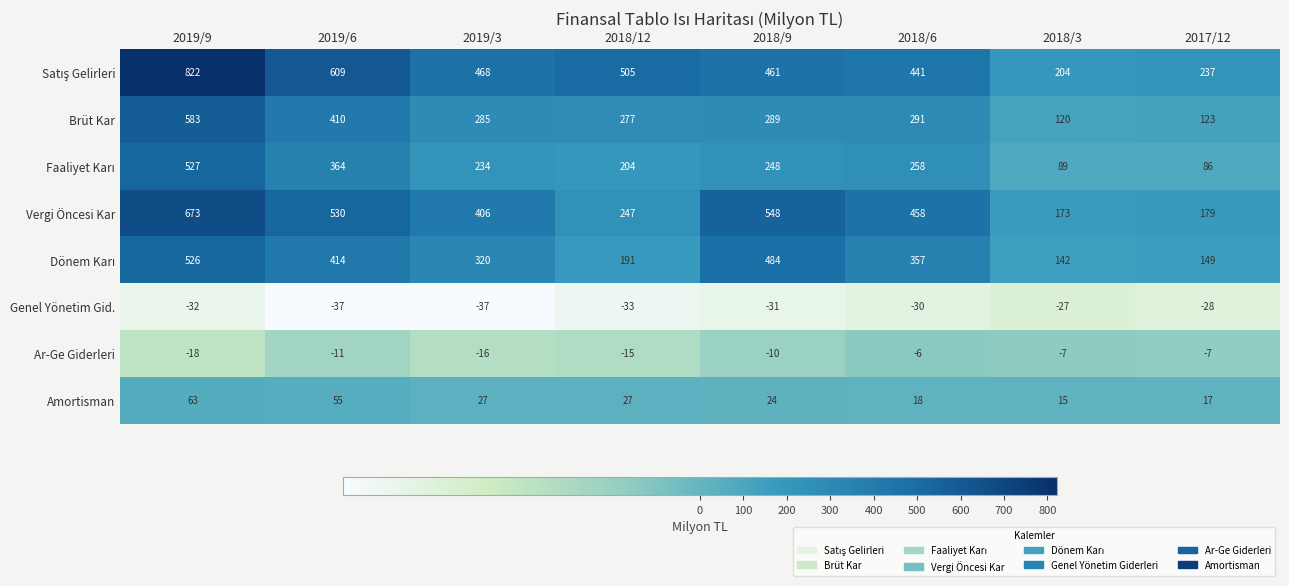

True or false: Vergi Öncesi Kar has a value of 136 at 2019/9.

False